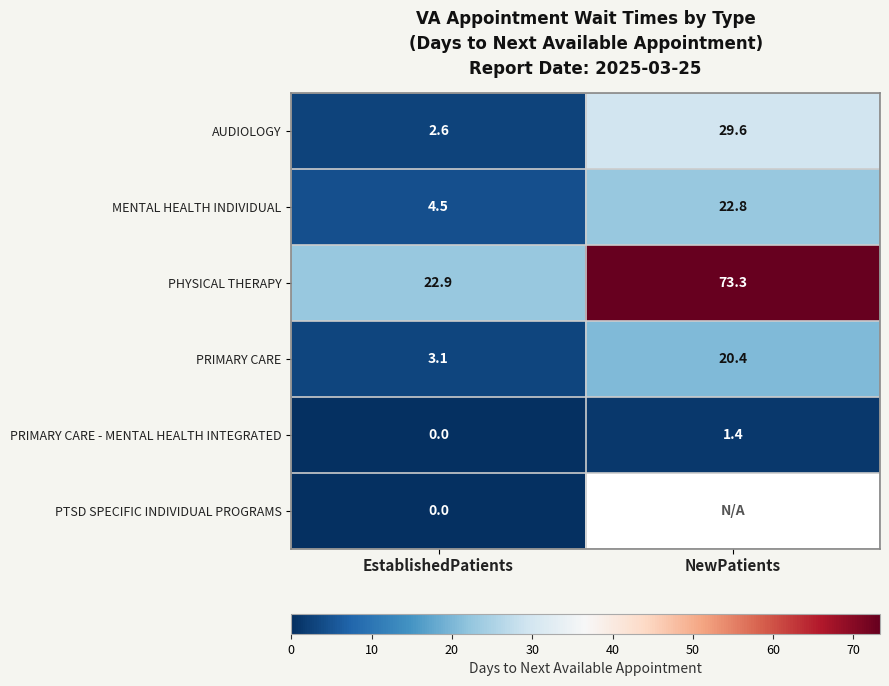

Rank the categories by MENTAL HEALTH INDIVIDUAL value from lowest to highest.

EstablishedPatients, NewPatients